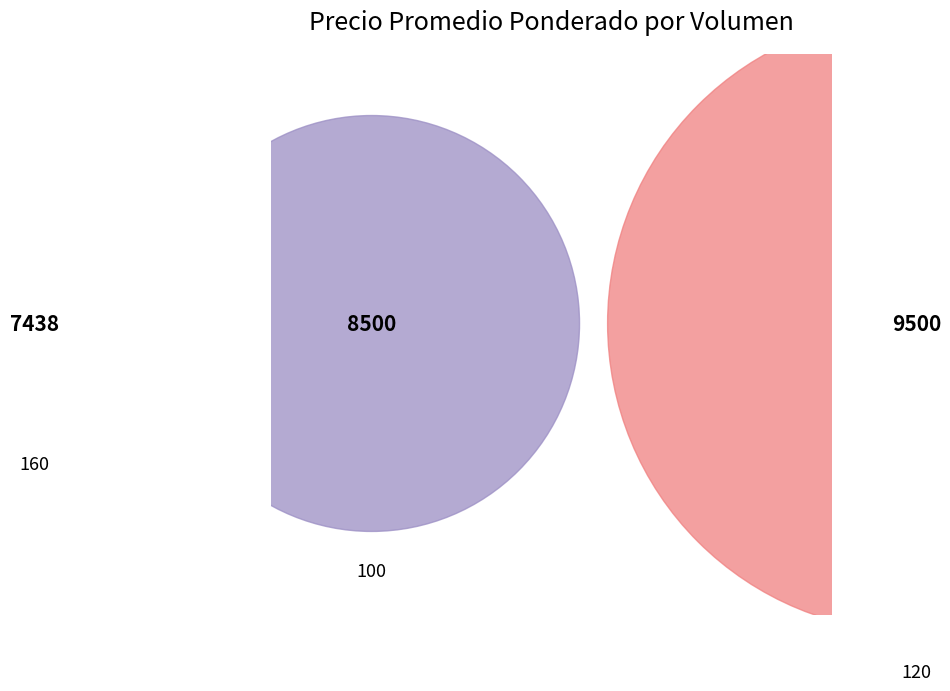

Does 160 account for over 50% of the chart?

No